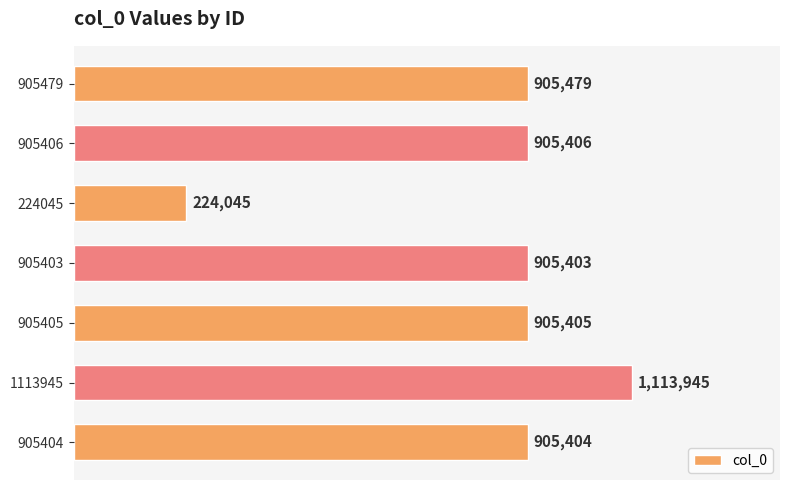

What is the maximum value shown in the chart?

1113945